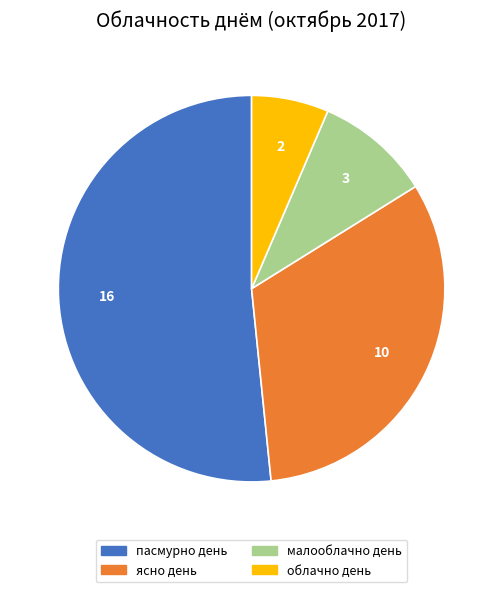

How many slices are in this pie chart?

4